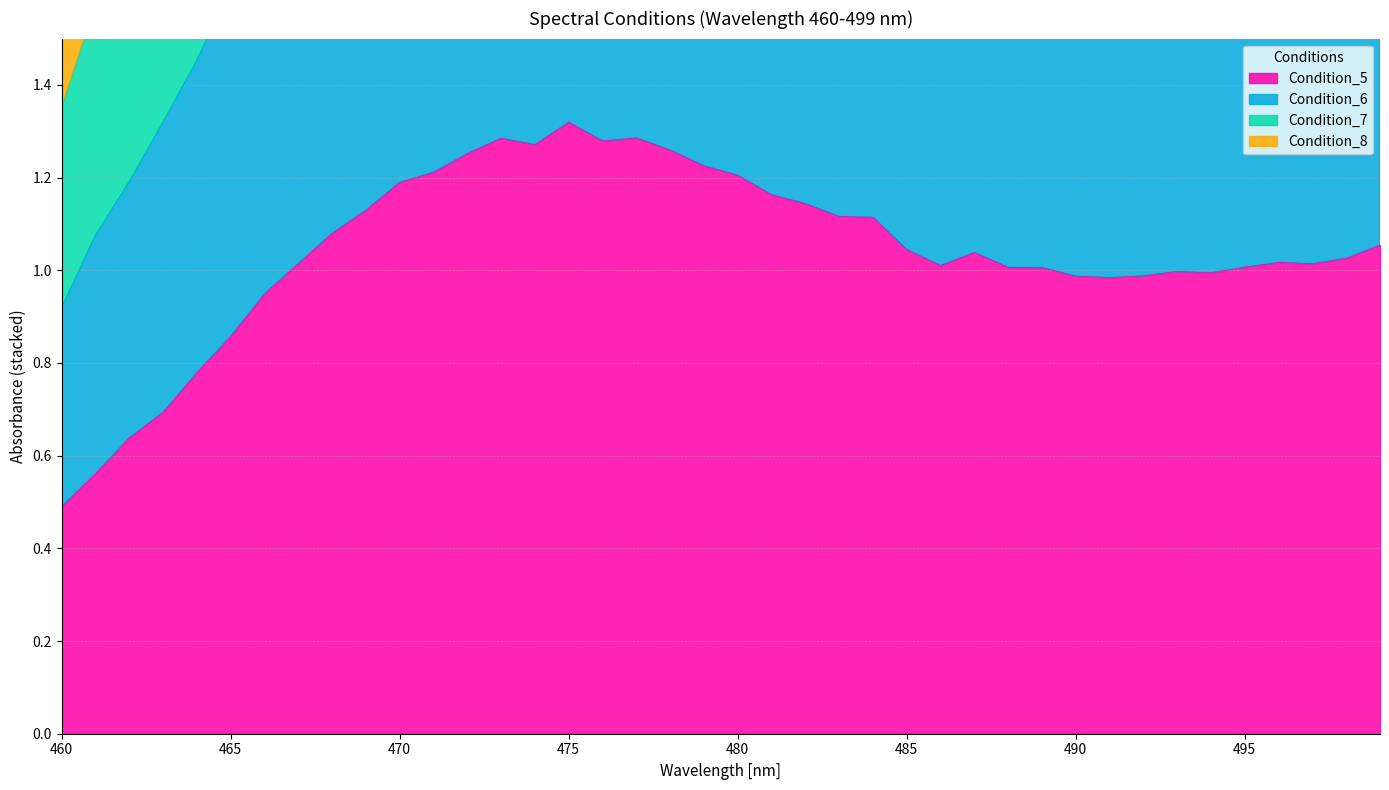

Does the chart have visible grid lines?

Yes